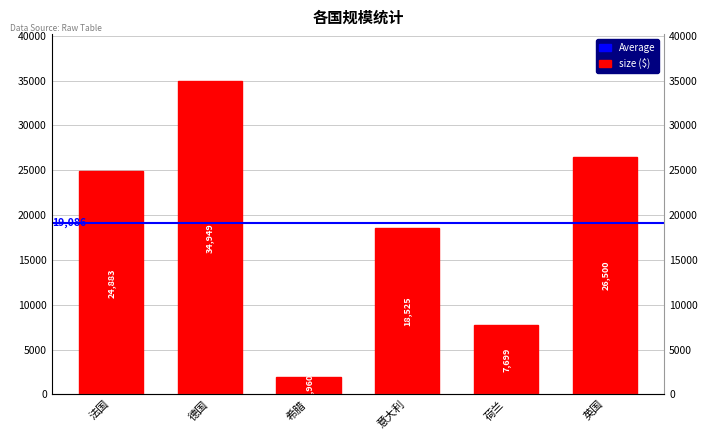

Reading left to right, transcribe all the data shown in this chart.

法国=24883	德国=34949	希腊=1960	意大利=18525	荷兰=7699	英国=26500